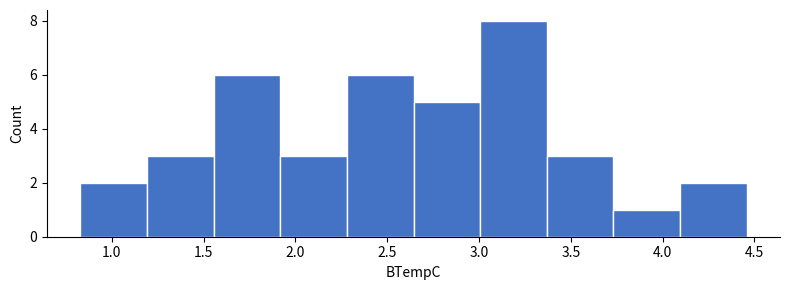

What is the height of the bar covering 3.75 to 4.10 on the x-axis? Neither the bar edges nor the heights are printed on the chart, so give them approximately, as read against the axes.

1